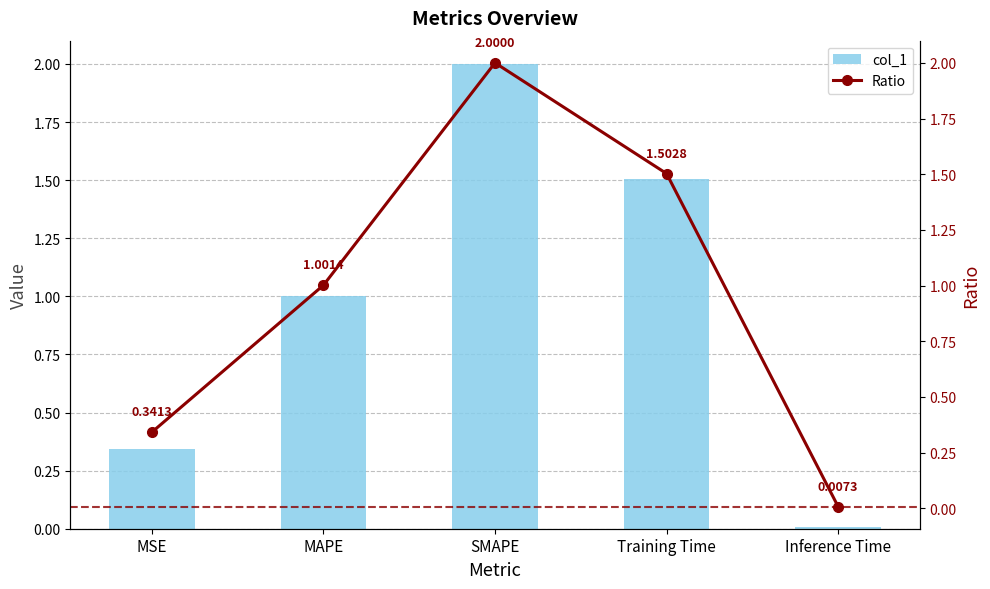

How many groups of bars are there?

5